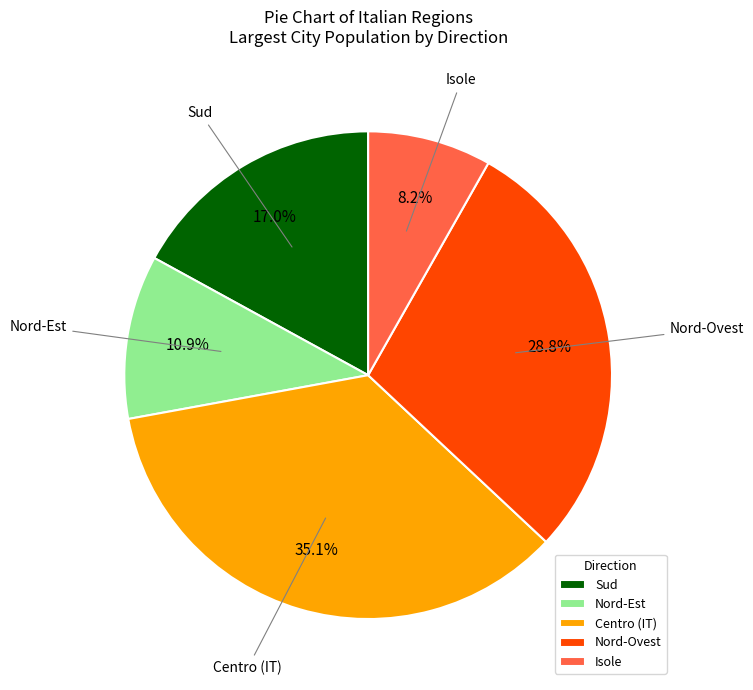

What is the ratio of the value at Isole to the value at Nord-Est?

0.8